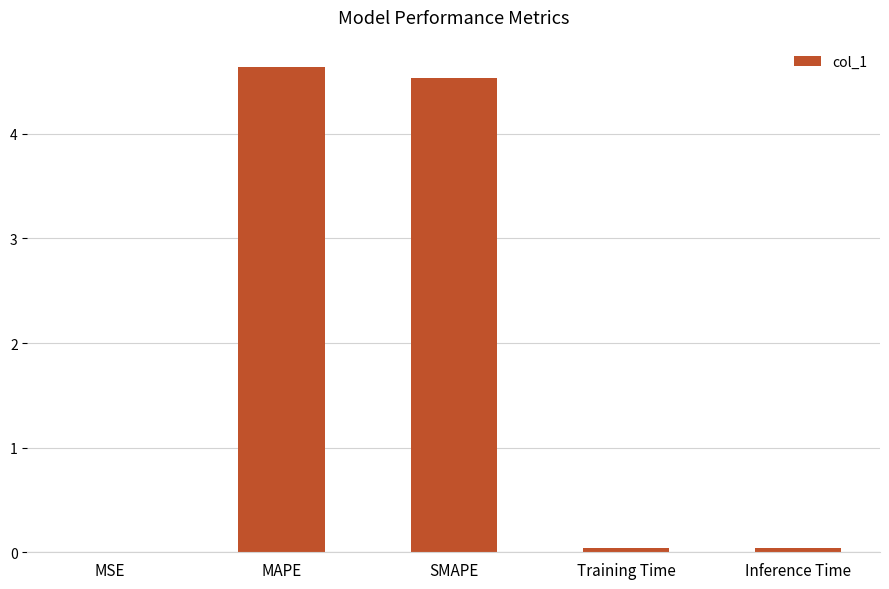

What is the sum of the values at Training Time and Inference Time?

0.1